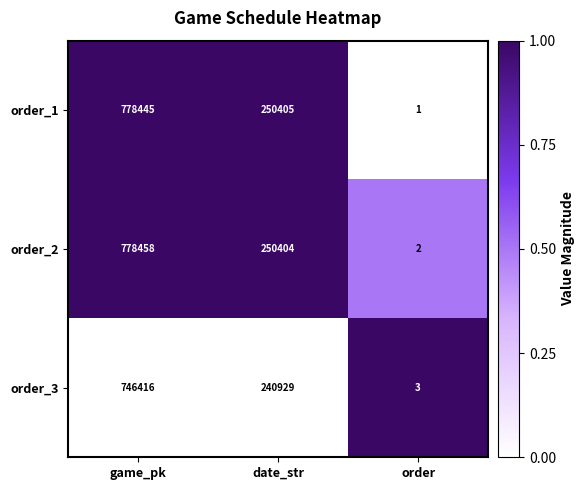

What is the sum of all order_1 values?

1028851